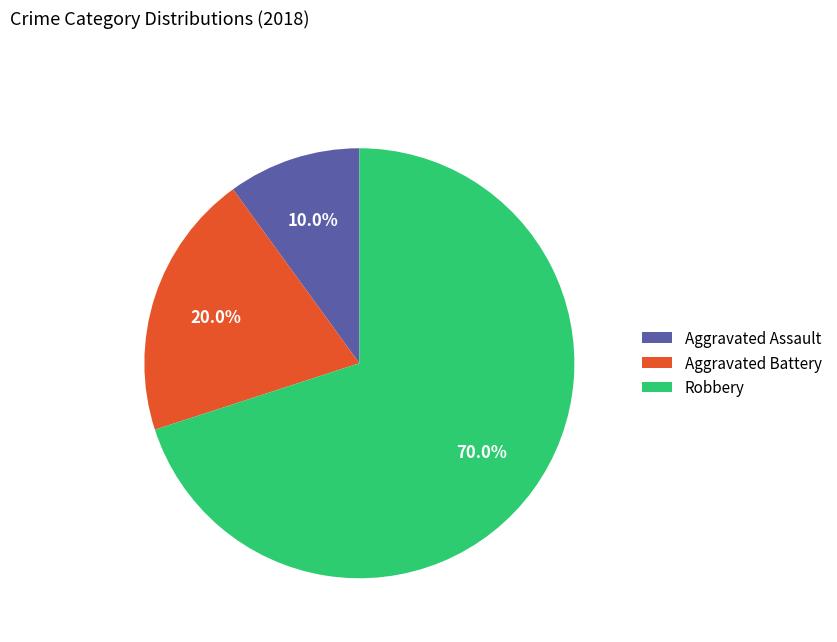

To the nearest percent, what is the average slice percentage?

33%